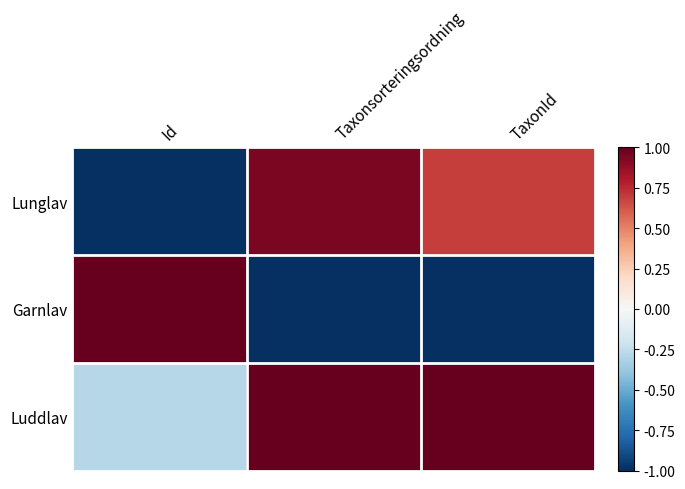

Which series has the widest spread of values?

Garnlav